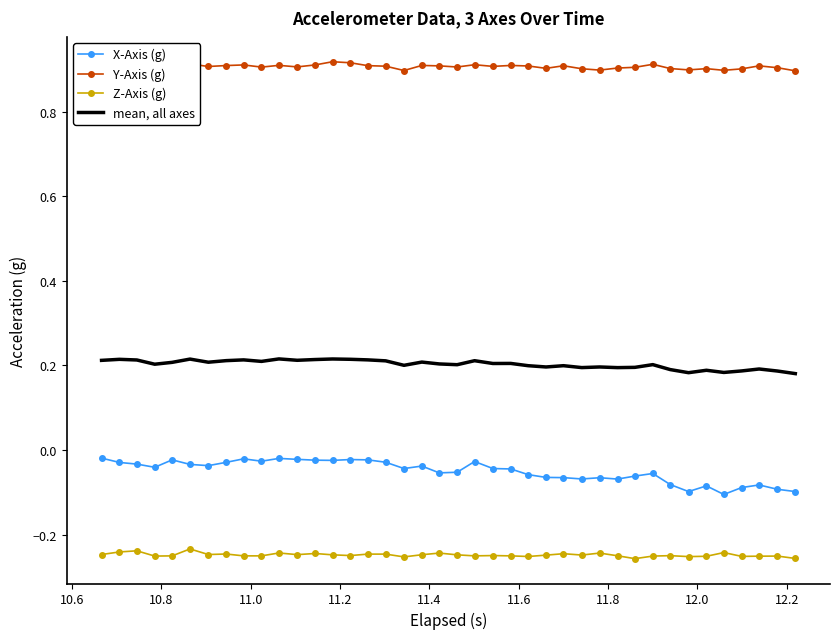

True or false: X-Axis (g) and Z-Axis (g) intersect in this chart.

False